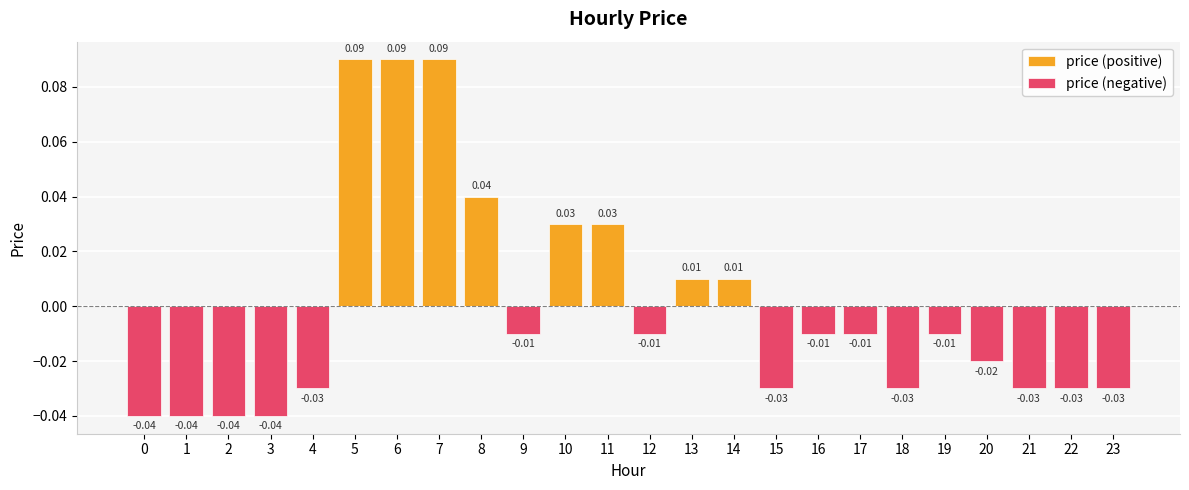

Reading left to right, extract all data points from this chart.

price (positive): 0=0.0	1=0.0	2=0.0	3=0.0	4=0.0	5=0.1	6=0.1	7=0.1	8=0.0	9=0.0	10=0.0	11=0.0	12=0.0	13=0.0	14=0.0	15=0.0	16=0.0	17=0.0	18=0.0	19=0.0	20=0.0	21=0.0	22=0.0	23=0.0
price (negative): 0=-0.0	1=-0.0	2=-0.0	3=-0.0	4=-0.0	5=0.0	6=0.0	7=0.0	8=0.0	9=-0.0	10=0.0	11=0.0	12=-0.0	13=0.0	14=0.0	15=-0.0	16=-0.0	17=-0.0	18=-0.0	19=-0.0	20=-0.0	21=-0.0	22=-0.0	23=-0.0